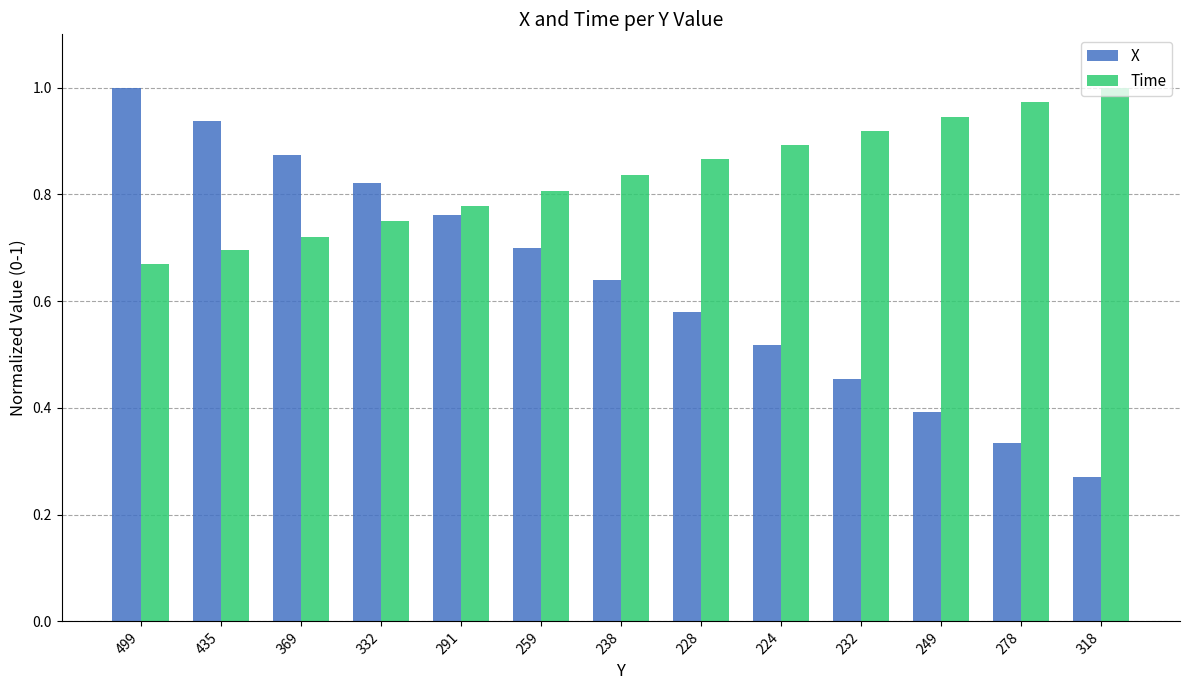

The Time series shows 0.8 at 238. True or false?

True